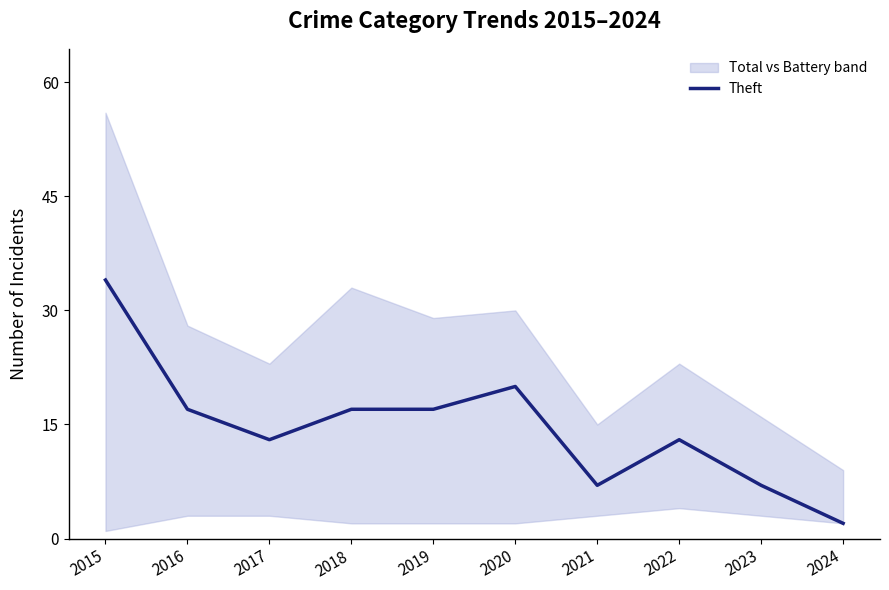

Reading right to left, extract all data points from this chart.

2024=2	2023=7	2022=13	2021=7	2020=20	2019=17	2018=17	2017=13	2016=17	2015=34